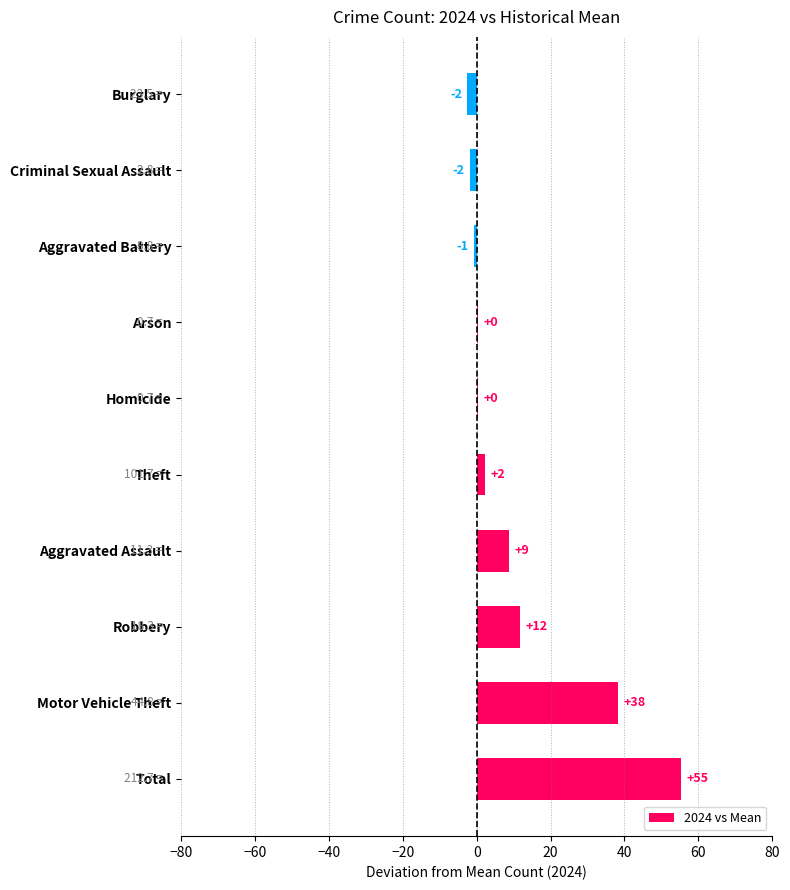

What is the difference between the second highest and second lowest values?

40.0